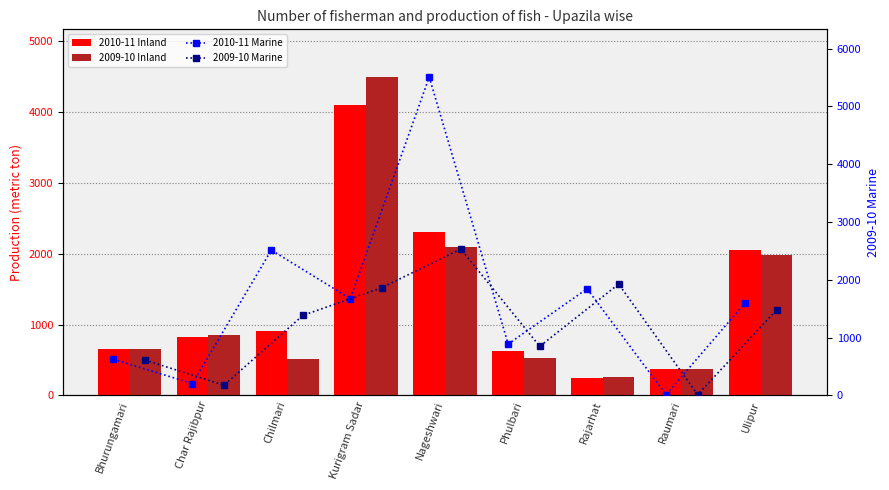

Is the value of 2009-10 Inland at Phulbari greater than the value of 2010-11 Marine at Chilmari?

No